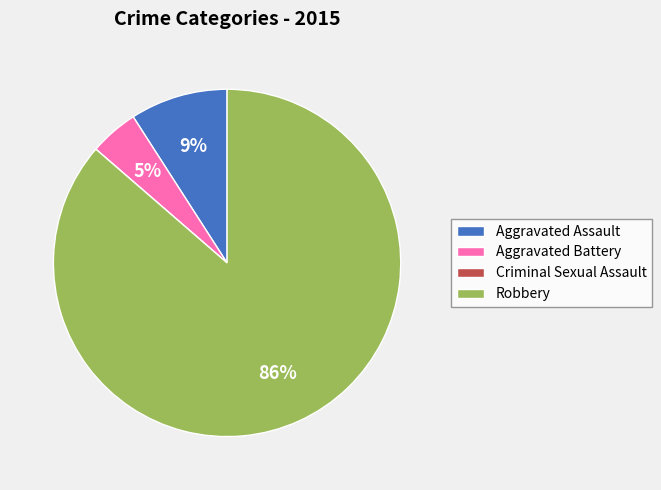

To the nearest percent, what is the difference between the largest and smallest slice percentages?

86%